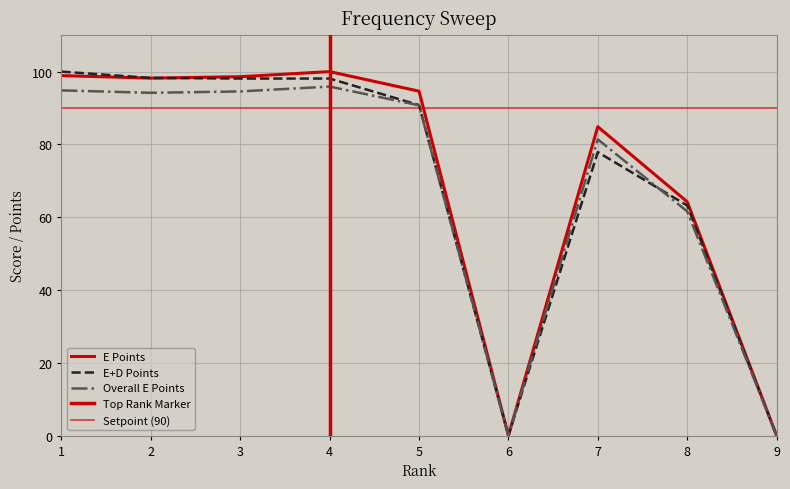

What is the difference between the E+D Points values at 2 and 1?

1.7